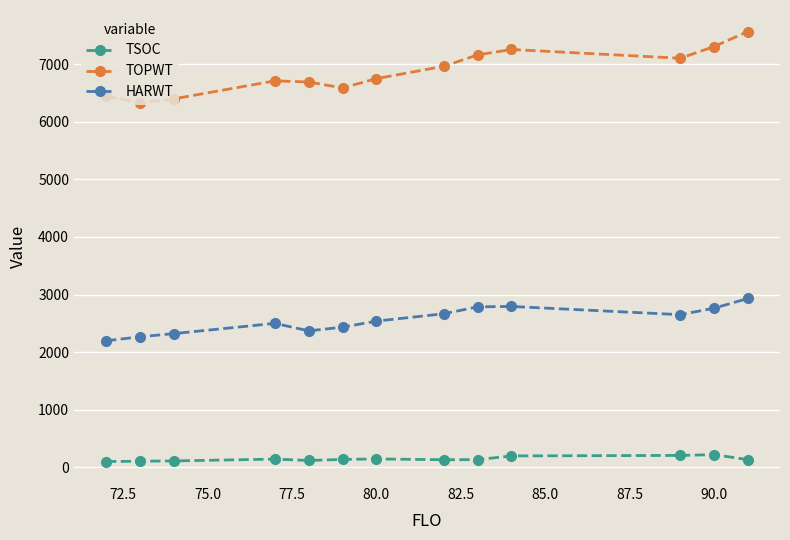

What is the maximum value for TOPWT?

7569.0